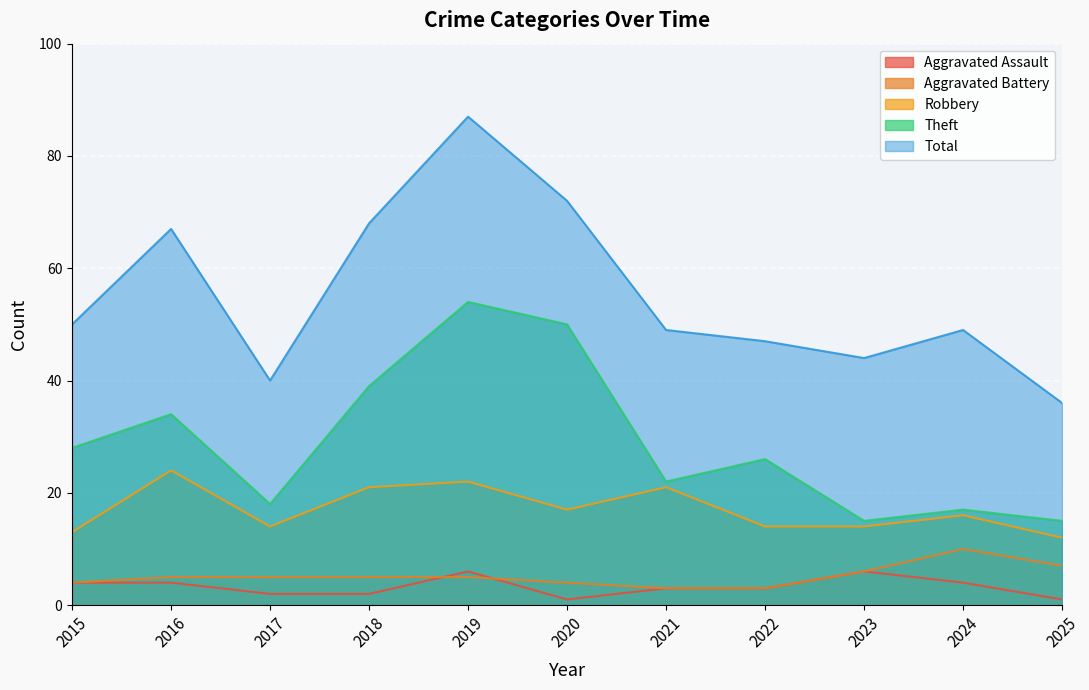

Which series has the widest spread of values?

Total